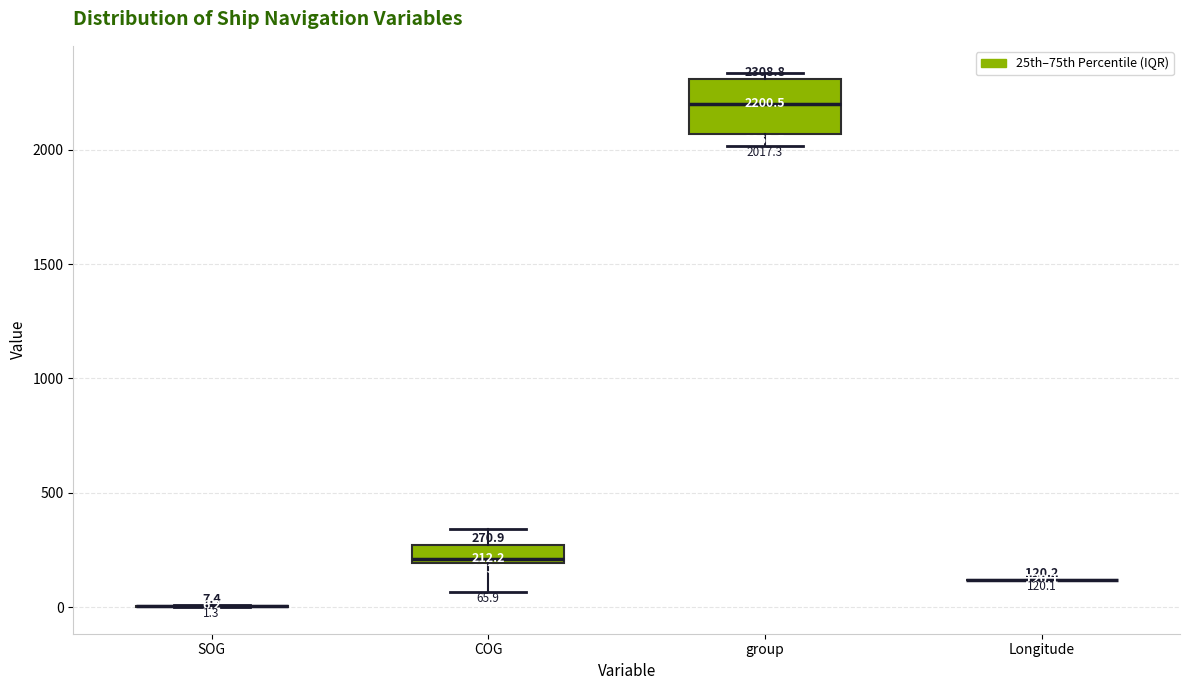

Which box is the tallest, from its lower edge to its upper edge?

group